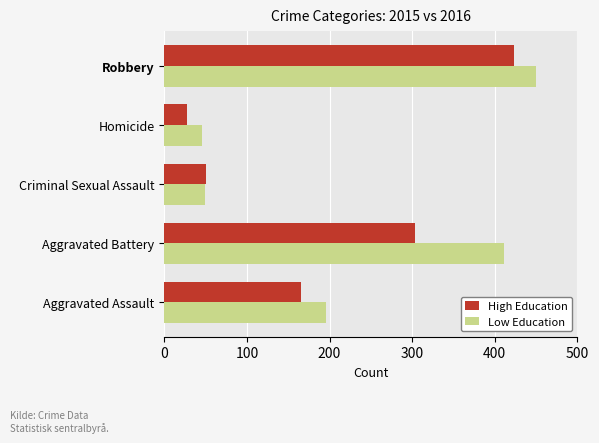

What is the sum of the Low Education values at Criminal Sexual Assault and Aggravated Assault?

245